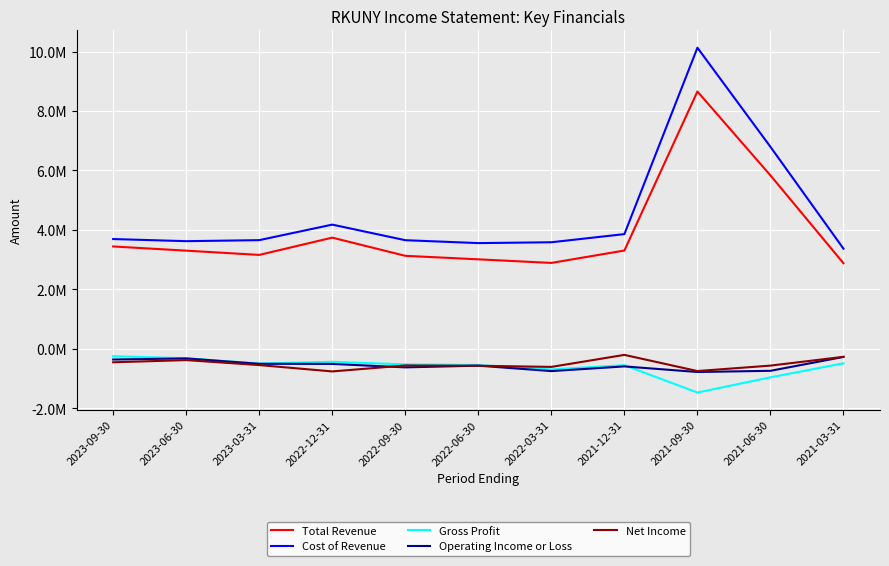

What are all the series names shown in the legend?

Total Revenue, Cost of Revenue, Gross Profit, Operating Income or Loss, Net Income